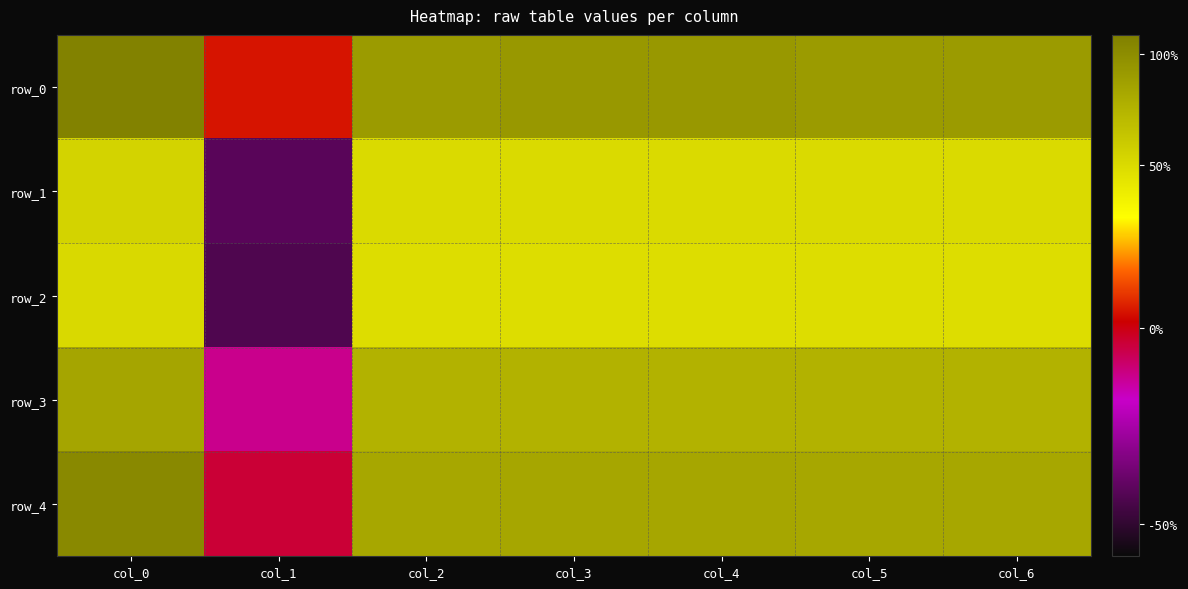

Reading left to right, extract all data points from this chart.

row_0: col_0=0.7	col_1=0.3	col_2=0.6	col_3=0.6	col_4=0.6	col_5=0.6	col_6=0.6
row_1: col_0=0.5	col_1=0.0	col_2=0.5	col_3=0.5	col_4=0.5	col_5=0.5	col_6=0.5
row_2: col_0=0.5	col_1=-0.0	col_2=0.5	col_3=0.5	col_4=0.5	col_5=0.5	col_6=0.5
row_3: col_0=0.6	col_1=0.2	col_2=0.6	col_3=0.6	col_4=0.6	col_5=0.6	col_6=0.6
row_4: col_0=0.7	col_1=0.2	col_2=0.6	col_3=0.6	col_4=0.6	col_5=0.6	col_6=0.6